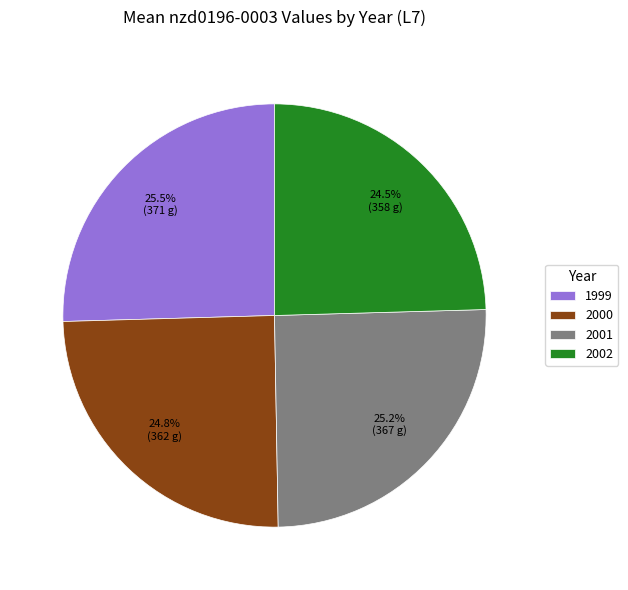

Approximately how many times larger is the value at 2001 compared to 2000?

1.0